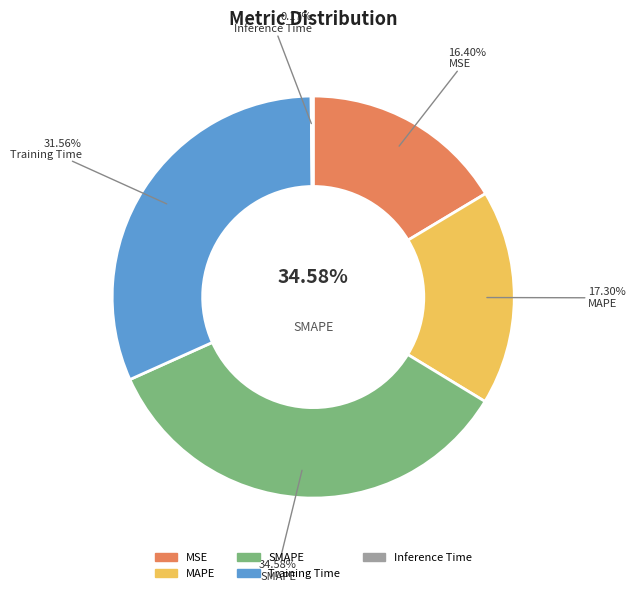

Do MAPE and Training Time together represent more than half of the pie?

No